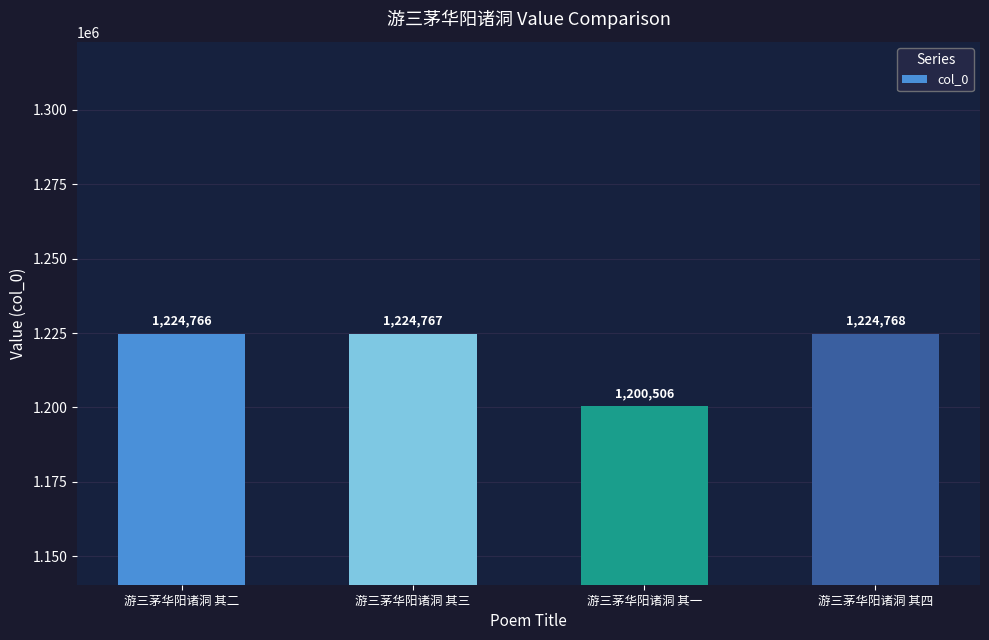

Reading left to right, extract all data points from this chart.

1224766	1224767	1200506	1224768